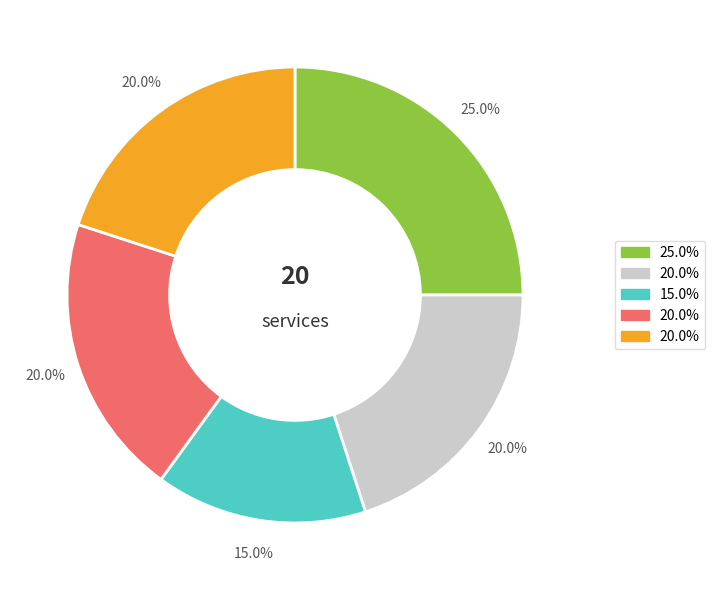

Is there a majority slice in this chart?

No